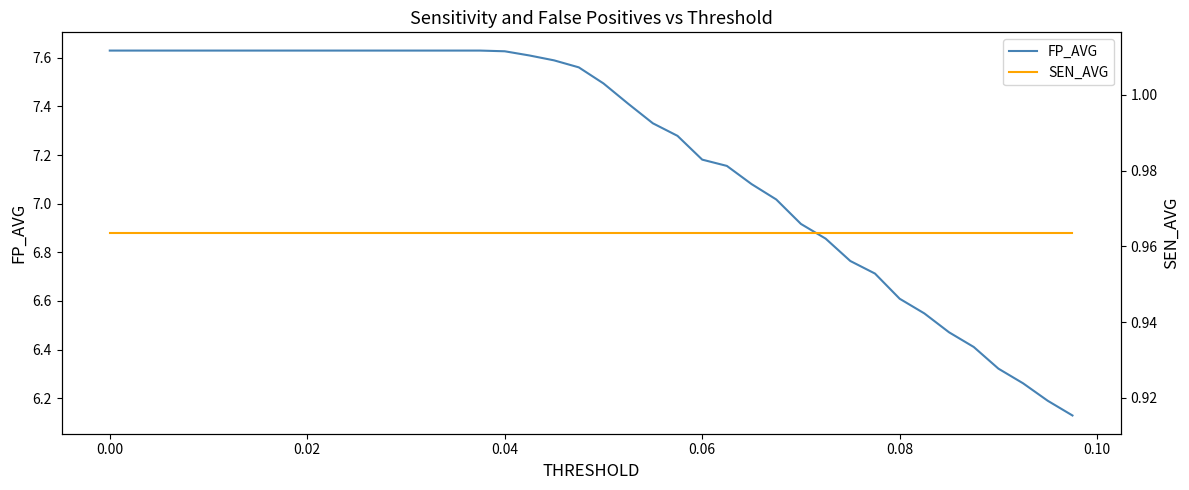

What is the minimum value shown in the chart?

1.0